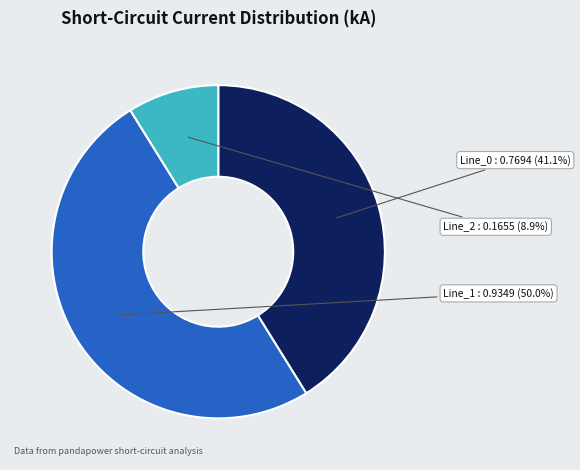

To the nearest percent, what is the average slice percentage?

33%